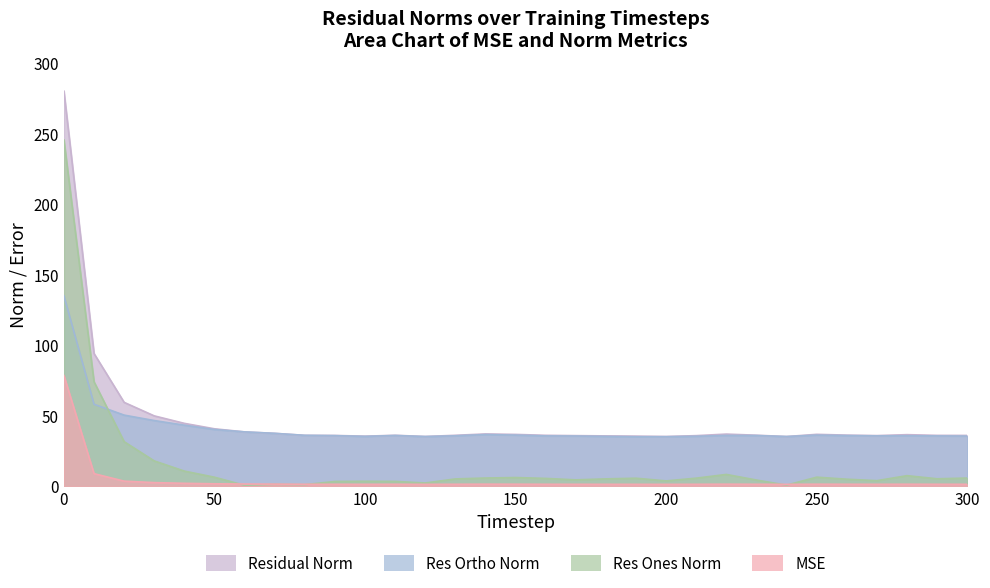

What are all the series names shown in the legend?

mse, res_ones_norm, res_ortho_norm, residual_norm